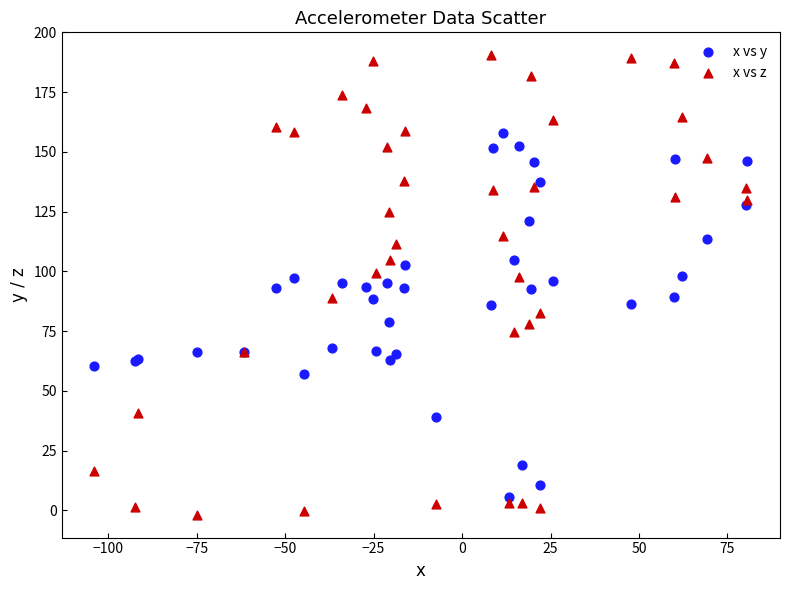

What is the X range (max minus min) for the scatter plot?

184.6